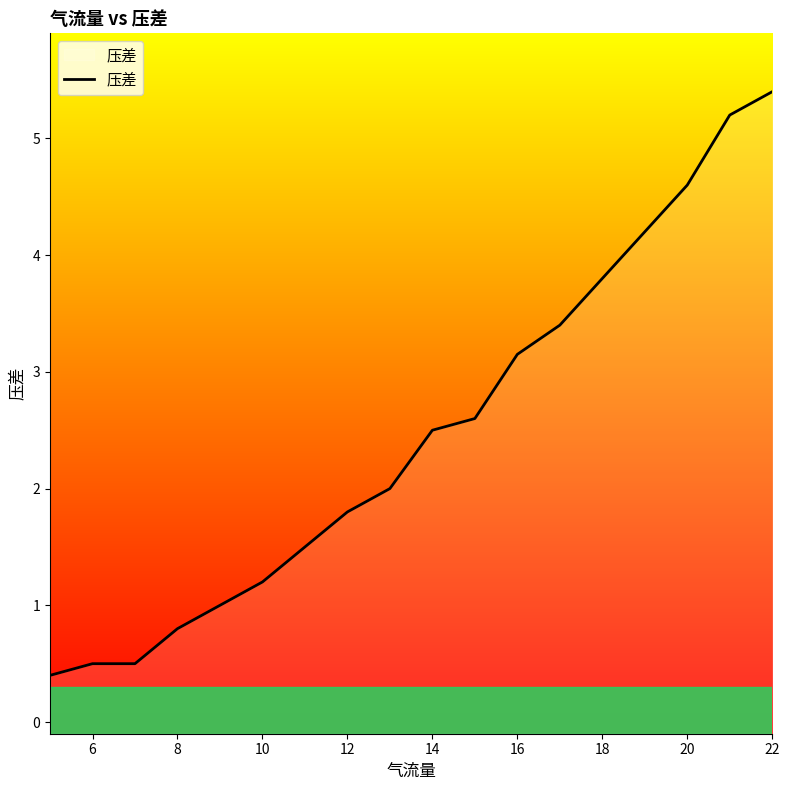

Does the chart display data point markers on the line(s)?

No